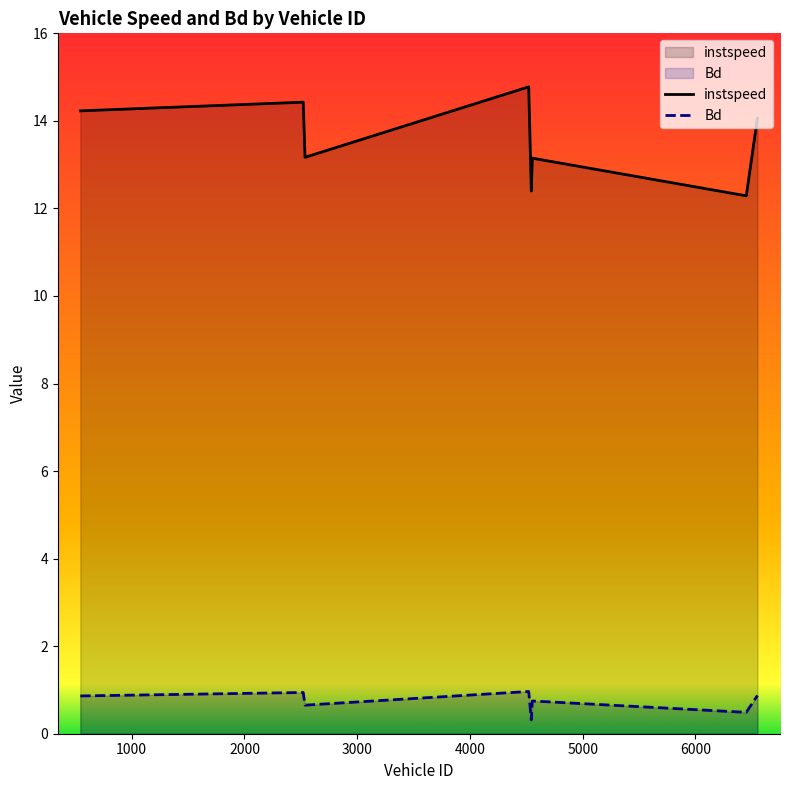

True or false: Bd and instspeed intersect in this chart.

False